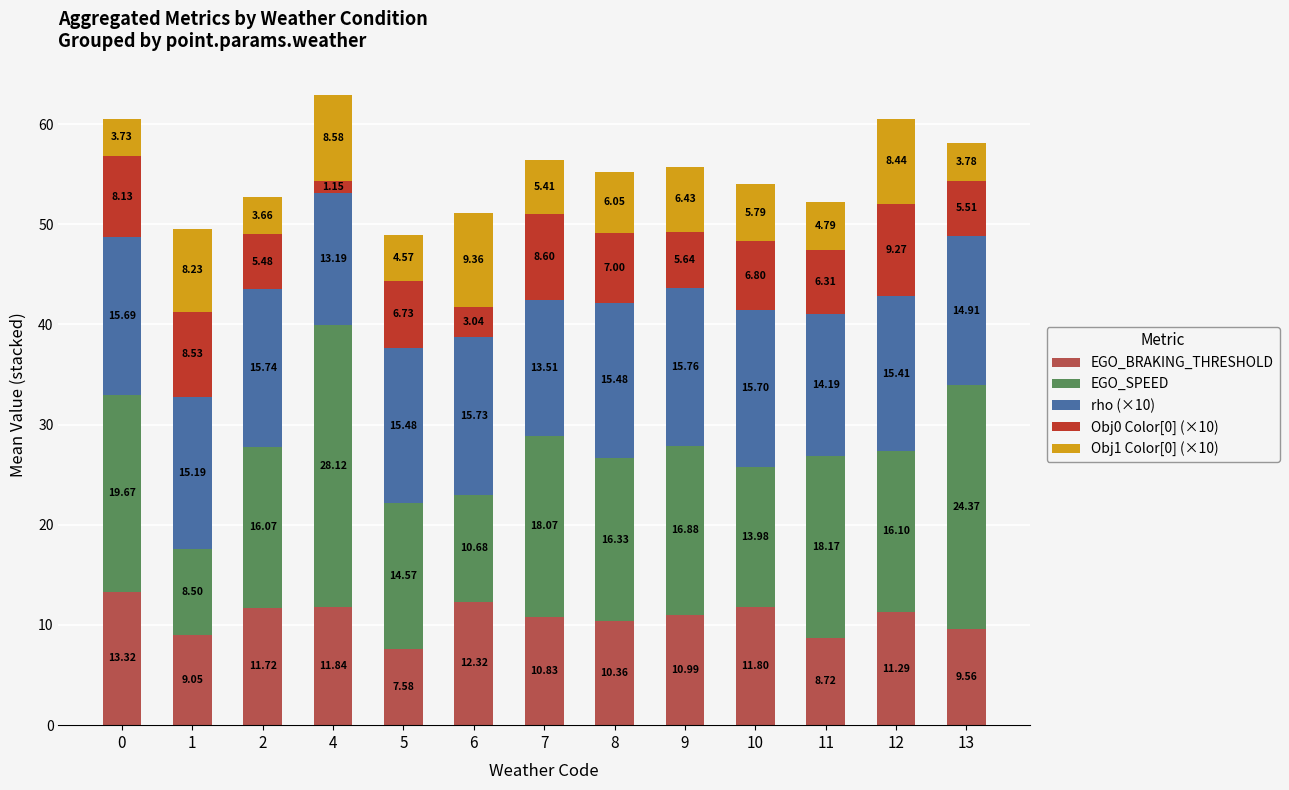

How many series are shown in this chart?

5